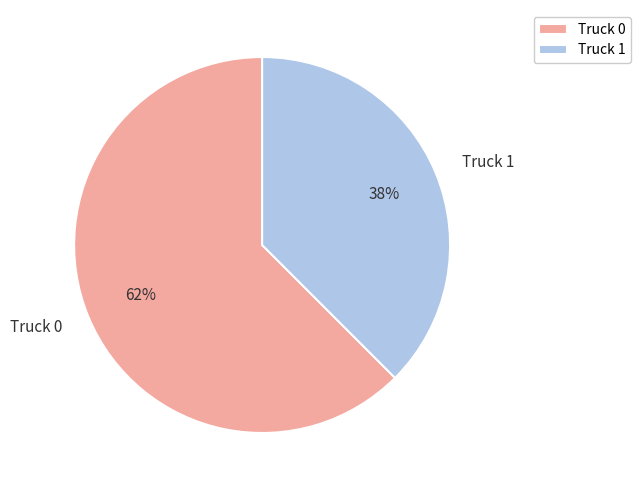

Is the sum of Truck 1 and Truck 0 greater than half?

Yes